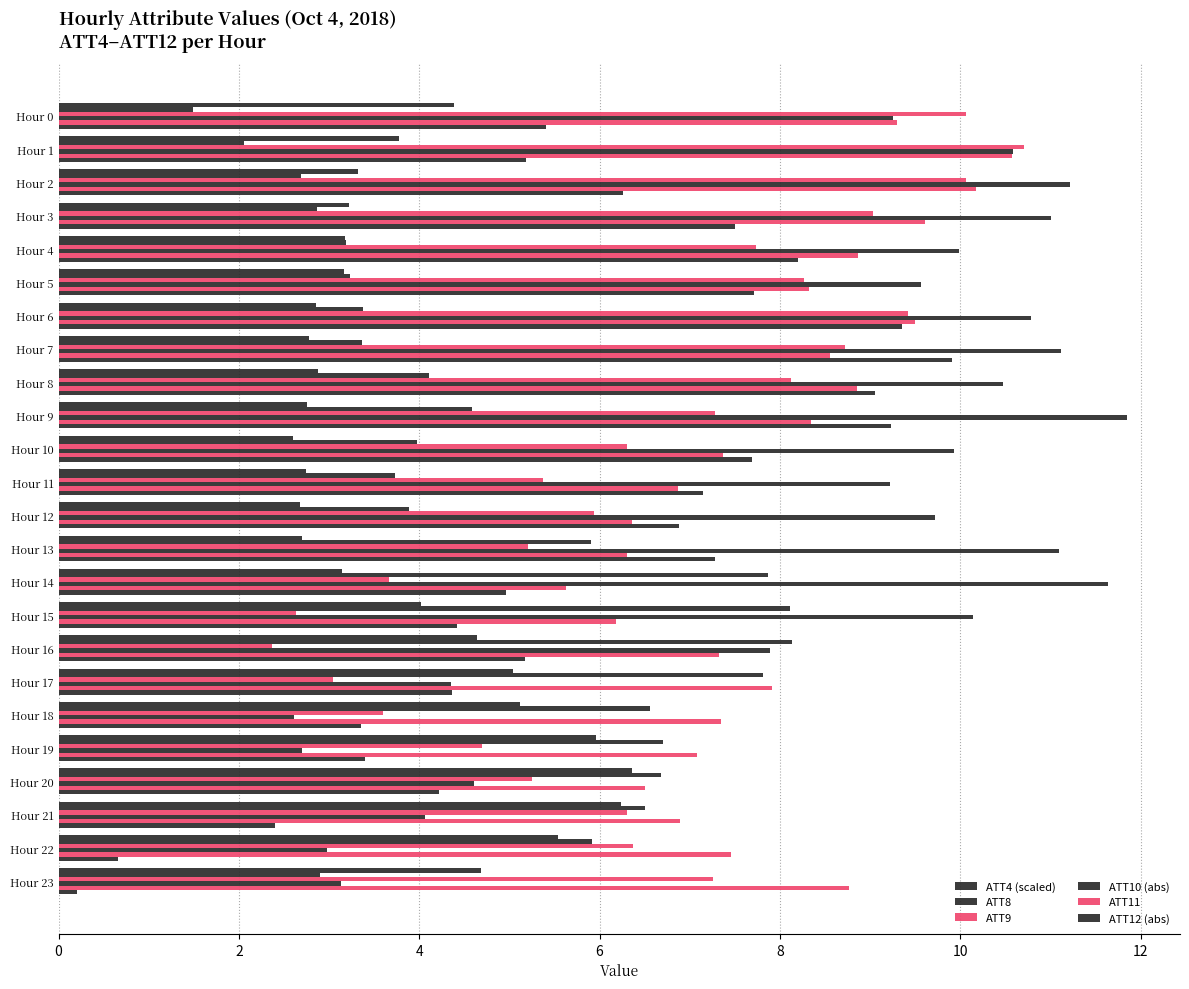

How many distinct data groups are displayed?

6